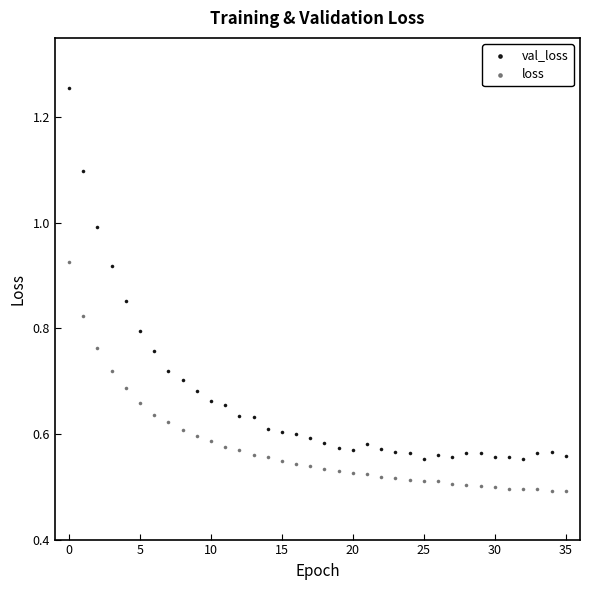

Which series contains the lowest Y value?

loss